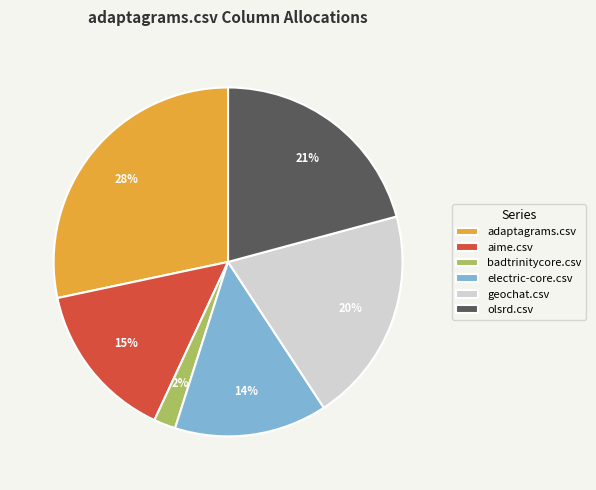

Combined, do aime.csv and adaptagrams.csv account for over 50%?

No